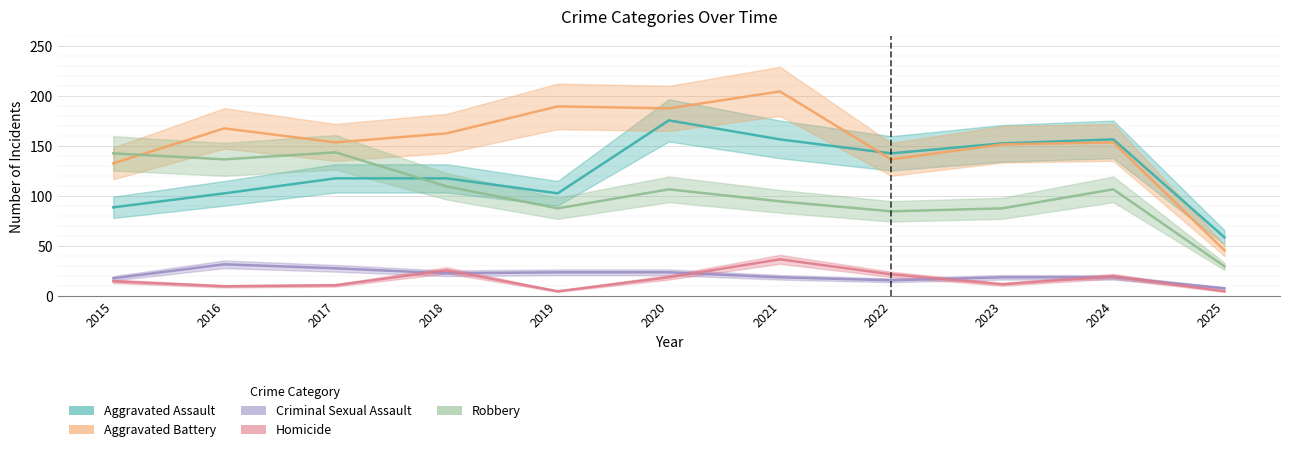

Between 2016 and 2023, which series saw the biggest shift?

Aggravated Assault